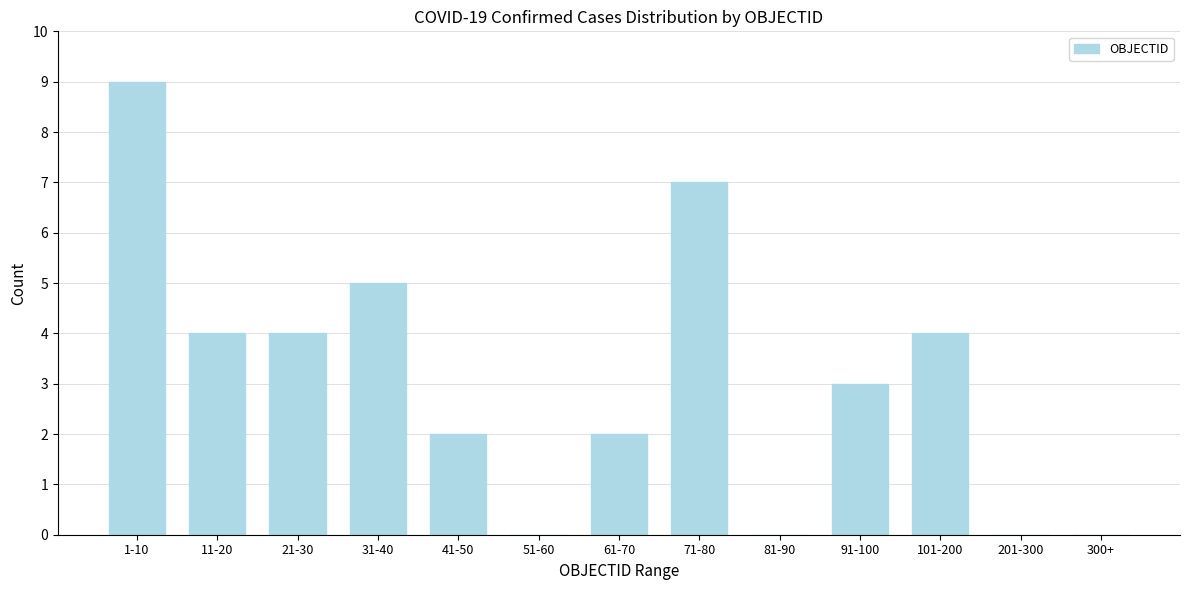

Reading right to left, list all the values displayed in this chart.

300+=0	201-300=0	101-200=4	91-100=3	81-90=0	71-80=7	61-70=2	51-60=0	41-50=2	31-40=5	21-30=4	11-20=4	1-10=9